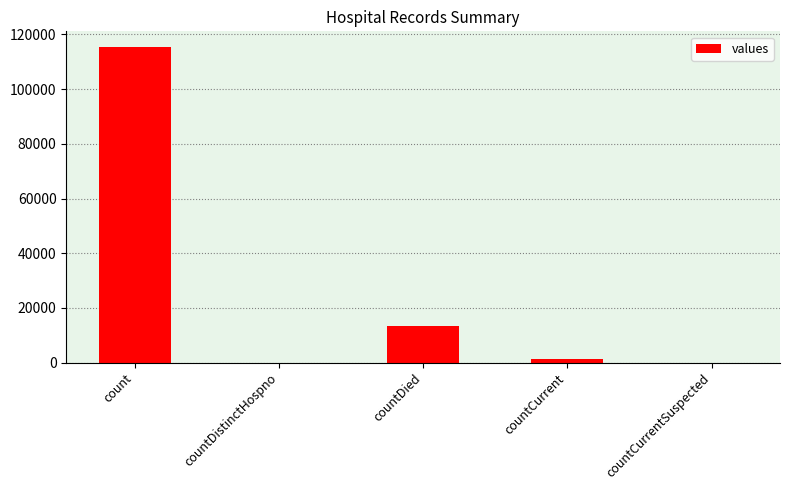

Reading left to right, list all the values displayed in this chart.

count=115379	countDistinctHospno=0	countDied=13343	countCurrent=1383	countCurrentSuspected=0